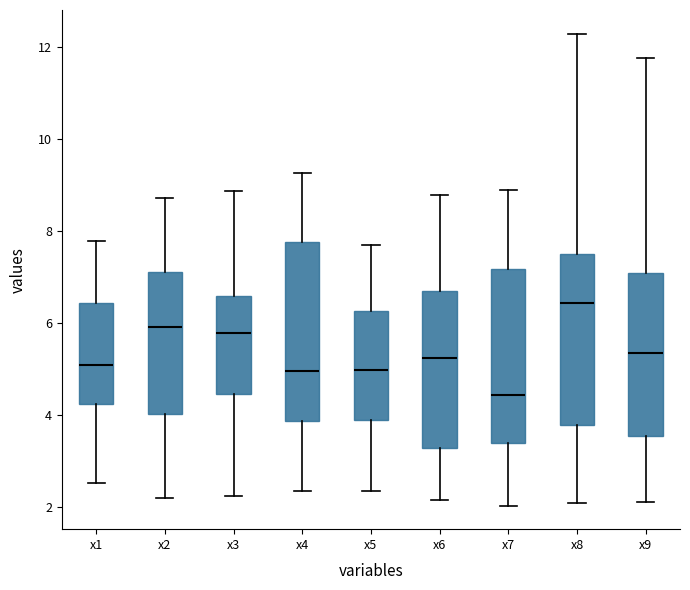

Reading left to right, read every box against the y-axis: the position of its median line, the range the box covers, and the ends of its whiskers. The values are not printed on the chart, so give them approximately, as read against the axis.

x1: median 5.0, box 4.2 to 6.4, whiskers 2.6 to 7.8
x2: median 6.0, box 4.0 to 7.2, whiskers 2.2 to 8.8
x3: median 5.8, box 4.4 to 6.6, whiskers 2.2 to 8.8
x4: median 5.0, box 3.8 to 7.8, whiskers 2.4 to 9.2
x5: median 5.0, box 4.0 to 6.2, whiskers 2.4 to 7.6
x6: median 5.2, box 3.2 to 6.8, whiskers 2.2 to 8.8
x7: median 4.4, box 3.4 to 7.2, whiskers 2.0 to 8.8
x8: median 6.4, box 3.8 to 7.6, whiskers 2.0 to 12.4
x9: median 5.4, box 3.6 to 7.0, whiskers 2.2 to 11.8